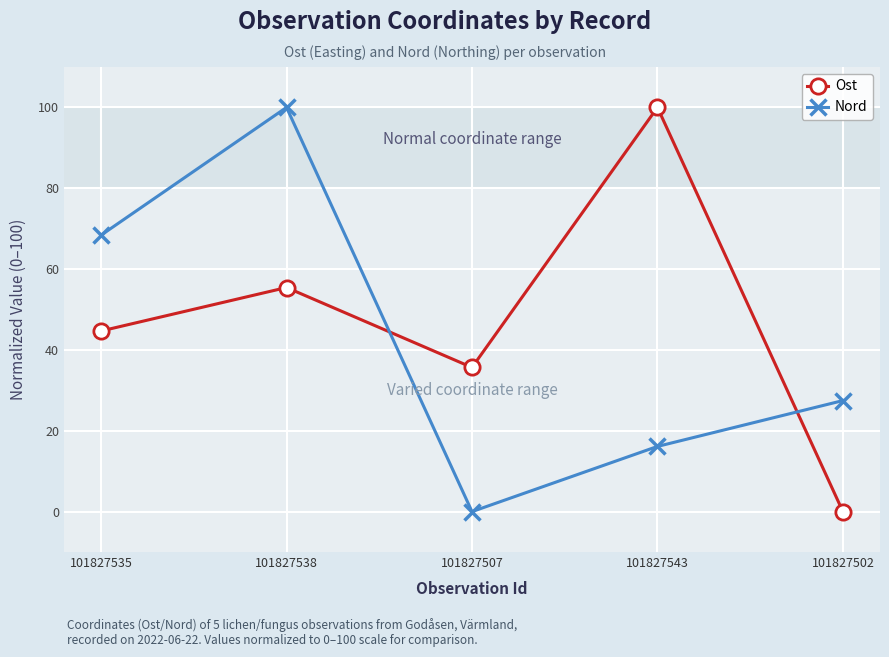

Which category has the highest value in the Ost series?

101827543